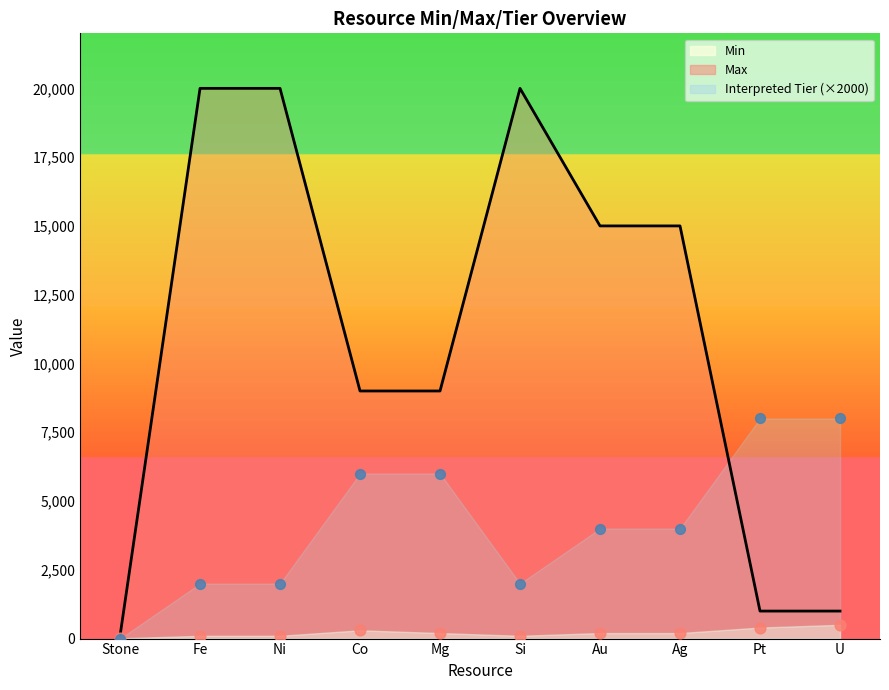

What is the total value across all series at Au?

19200